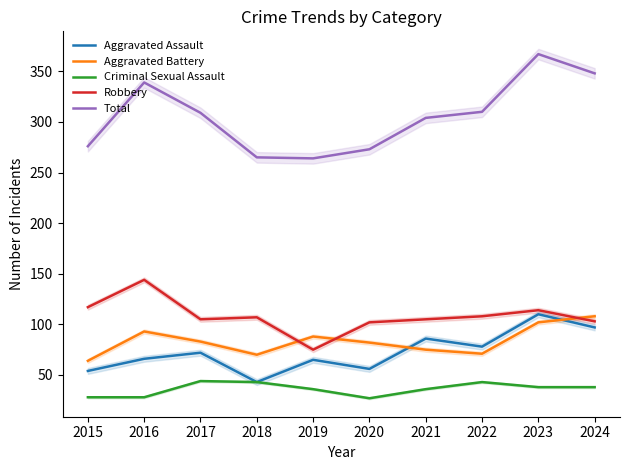

Reading left to right, list all the values displayed in this chart.

Aggravated Assault: 54	66	72	43	65	56	86	78	110	97
Aggravated Battery: 64	93	83	70	88	82	75	71	102	108
Criminal Sexual Assault: 28	28	44	43	36	27	36	43	38	38
Robbery: 117	144	105	107	75	102	105	108	114	103
Total: 276	339	309	265	264	273	304	310	367	348